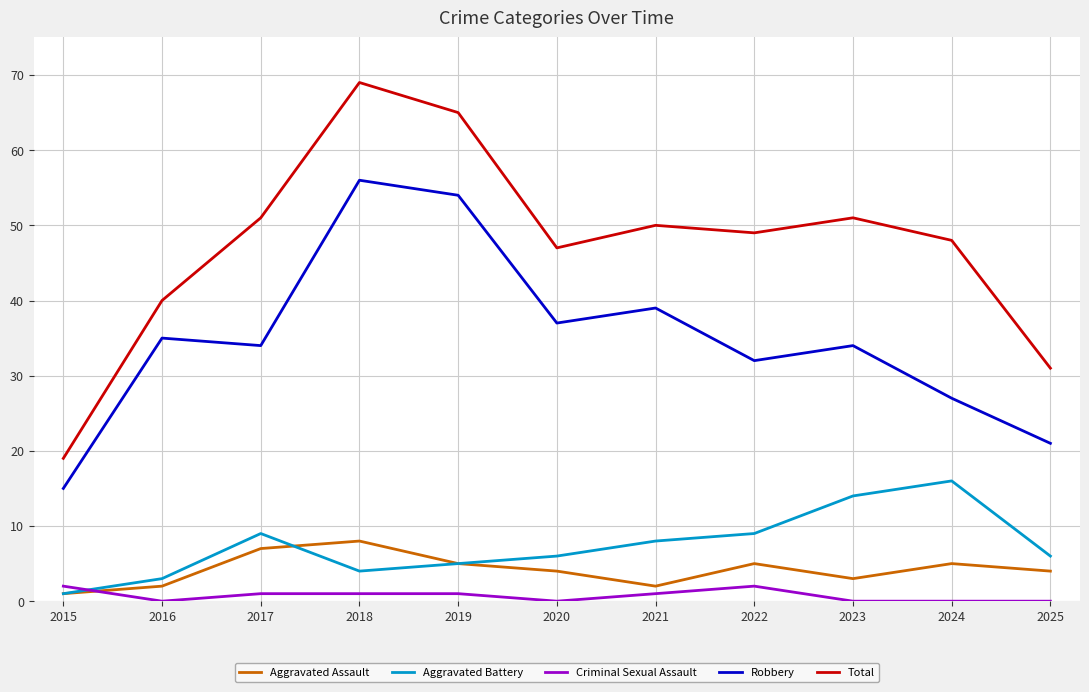

Where does the Criminal Sexual Assault series first go above 1?

2015